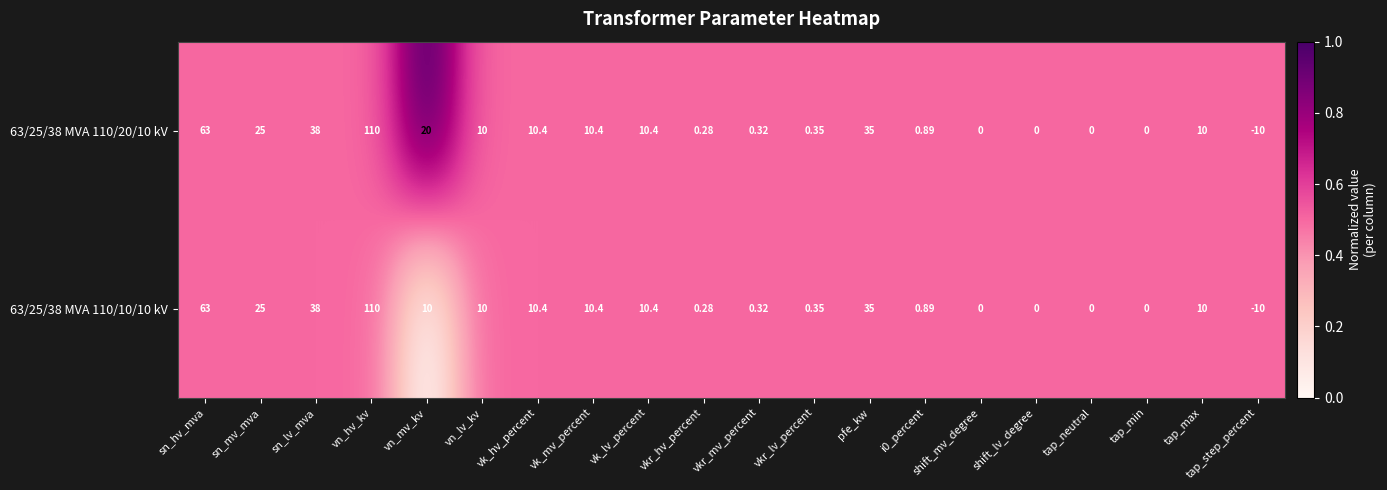

Where does the 63/25/38 MVA 110/10/10 kV series first go above 10?

sn_hv_mva